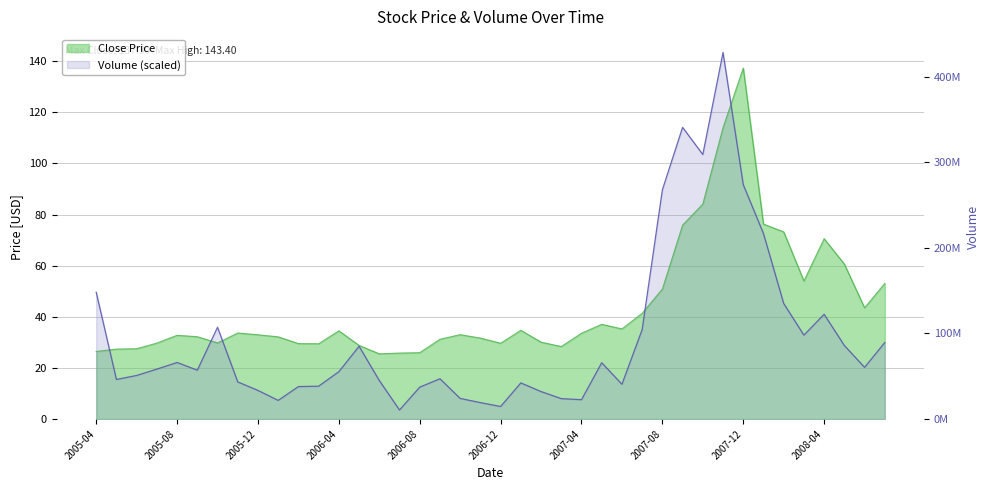

How many data points in Close are less than 33?

20